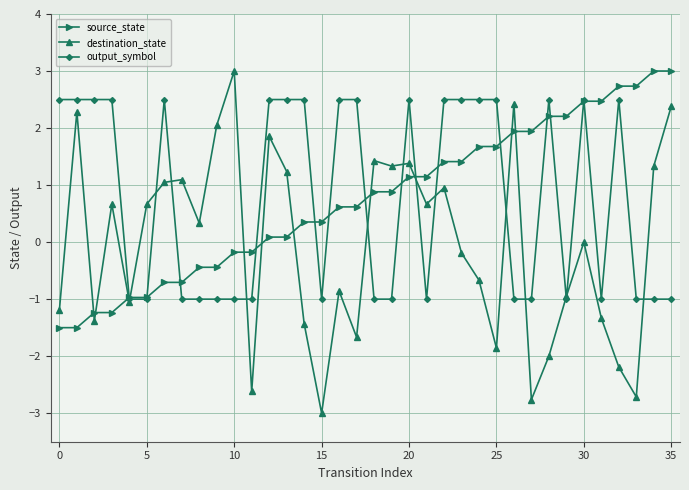

What is the minimum value for destination_state?

-3.0